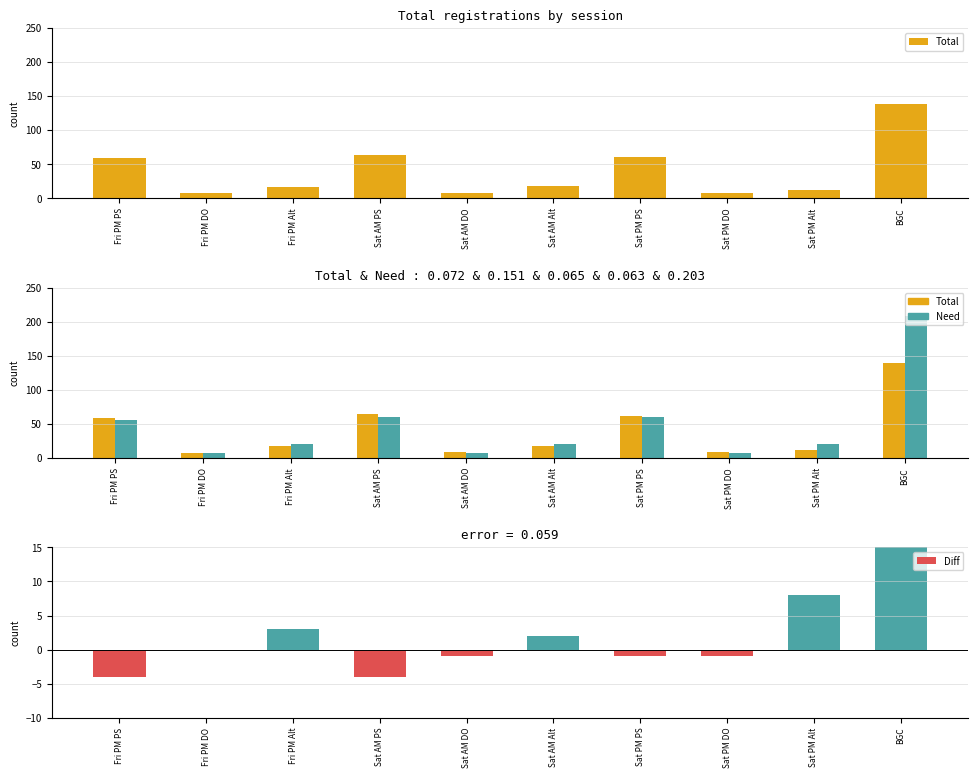

The Diff series shows -41 at Fri PM DO. True or false?

False